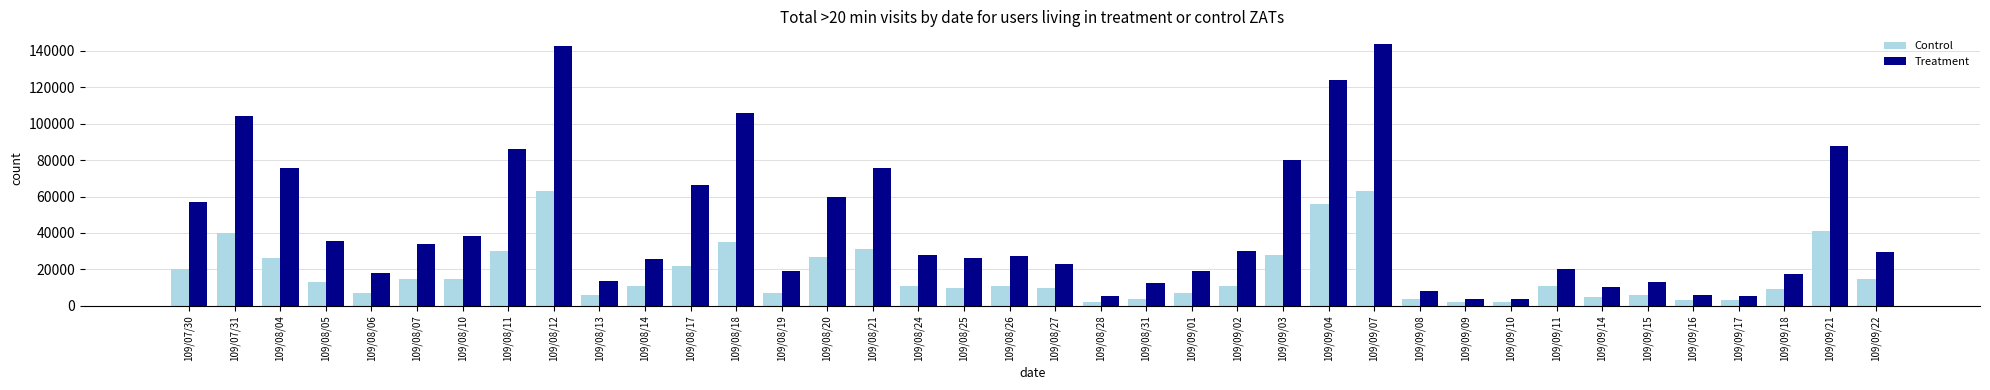

The Treatment series shows 4796 at 109/08/13. True or false?

False